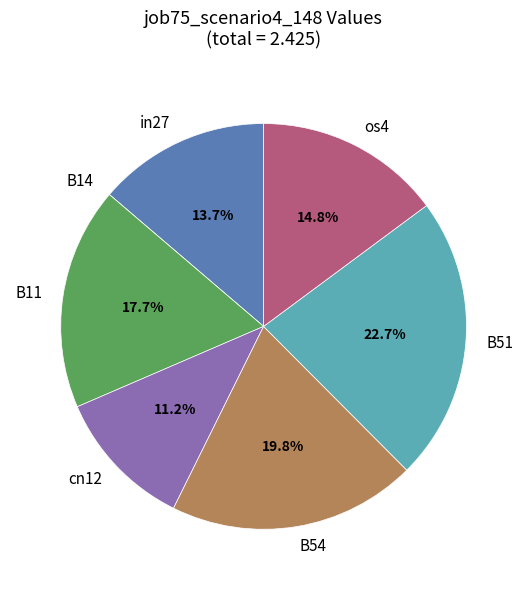

Does os4 represent more than half of the total?

No